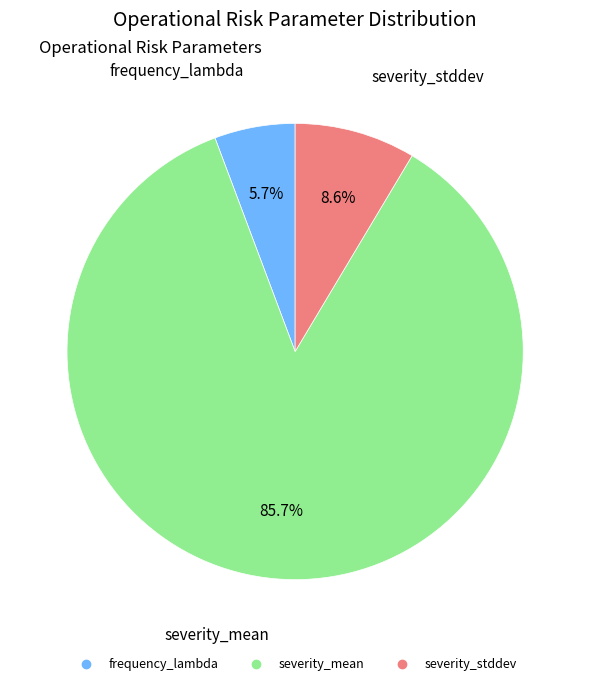

What percentage is the severity_stddev slice, to the nearest percent?

9%